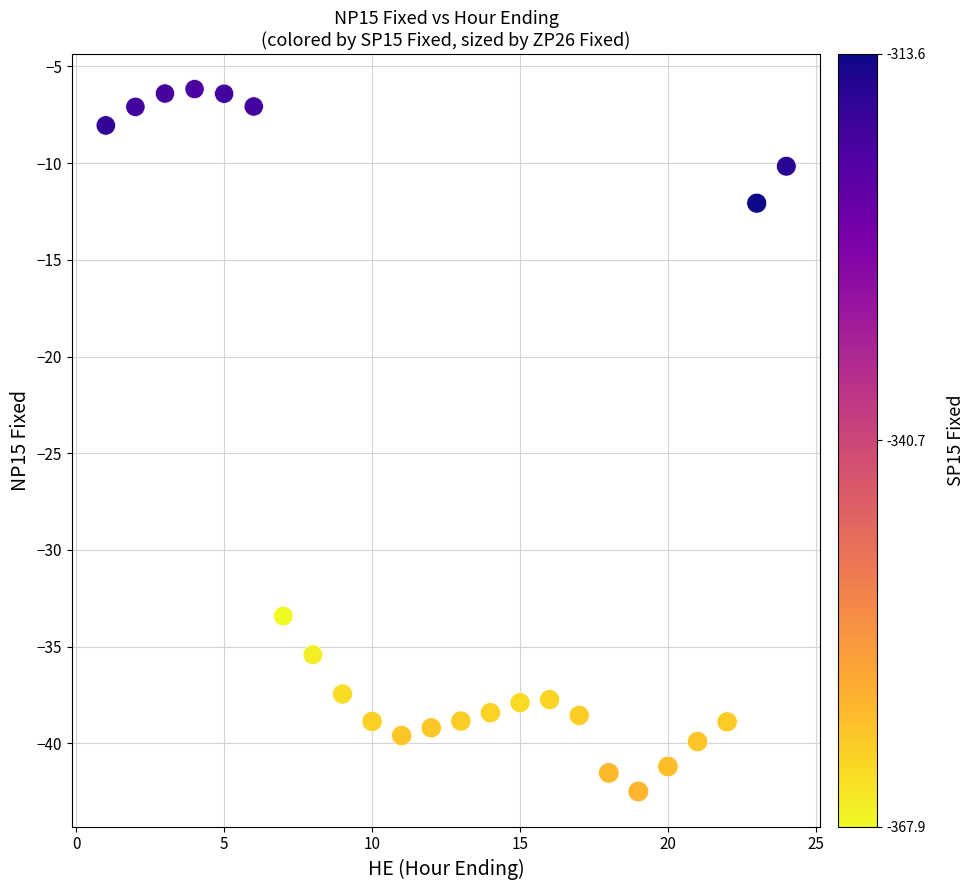

What Y value in the scatter plot is closest to -24?

-33.4